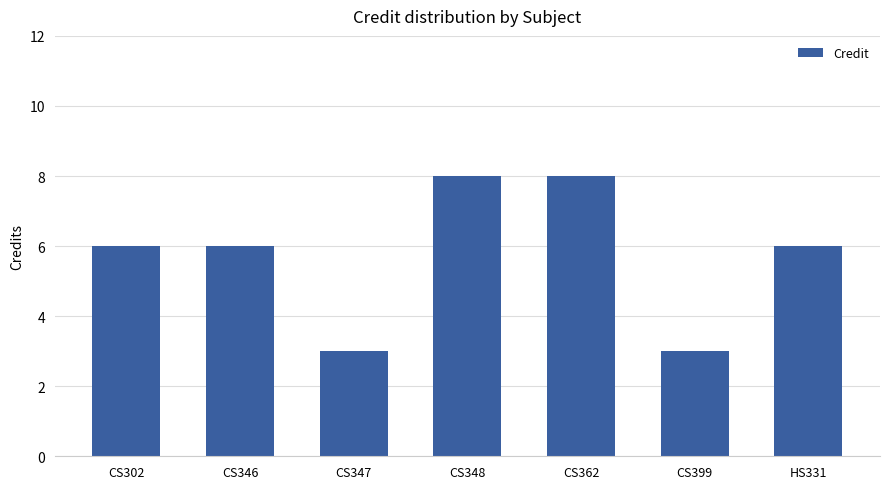

Reading left to right, transcribe all the data shown in this chart.

CS302=6	CS346=6	CS347=3	CS348=8	CS362=8	CS399=3	HS331=6